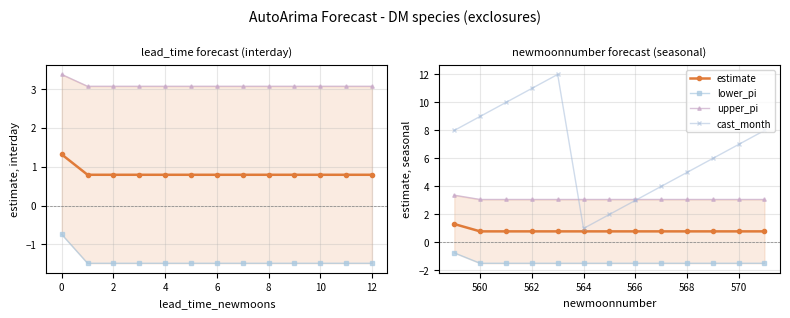

Reading right to left, list all the values displayed in this chart.

estimate: 0.8	0.8	0.8	0.8	0.8	0.8	0.8	0.8	0.8	0.8	0.8	0.8	1.3
lower_pi: -1.5	-1.5	-1.5	-1.5	-1.5	-1.5	-1.5	-1.5	-1.5	-1.5	-1.5	-1.5	-0.7
upper_pi: 3.1	3.1	3.1	3.1	3.1	3.1	3.1	3.1	3.1	3.1	3.1	3.1	3.4
cast_month: 8.0	7.0	6.0	5.0	4.0	3.0	2.0	1.0	12.0	11.0	10.0	9.0	8.0